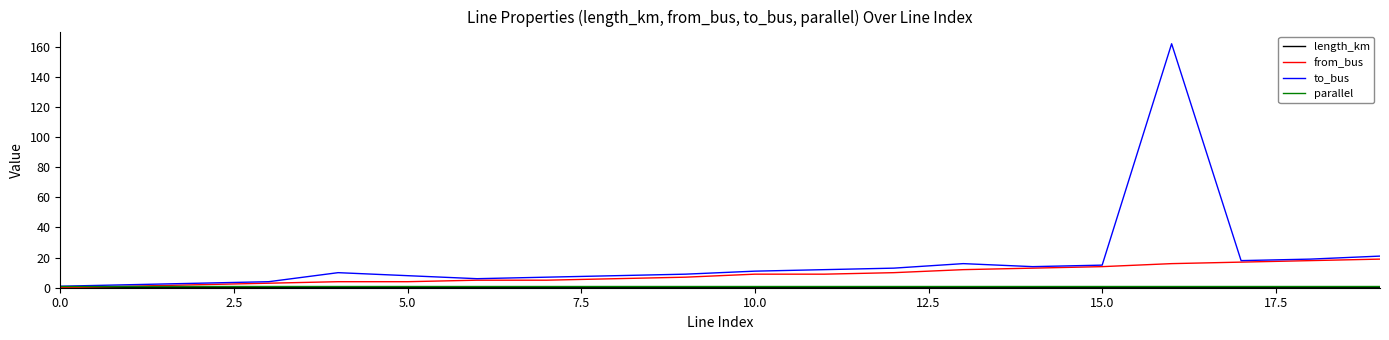

What is the greatest value displayed?

162.0